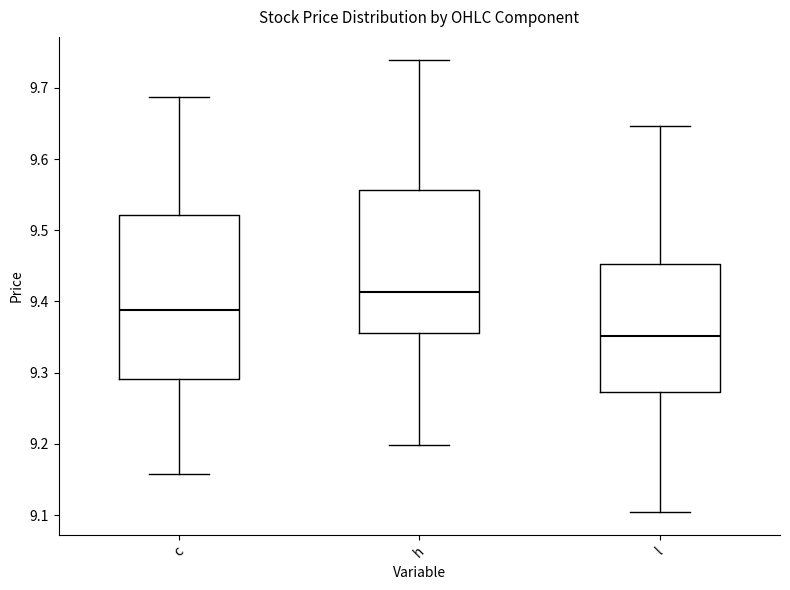

Where does the upper whisker of the box for c end on the y-axis? The values are not printed on the chart, so give them approximately, as read against the axis.

9.69